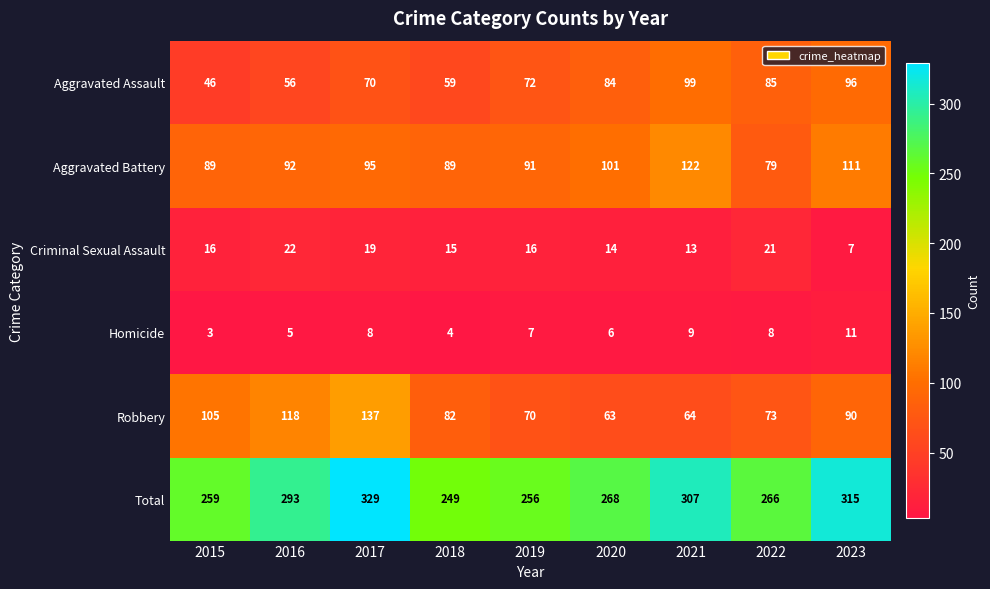

Which series changed the most between 2015 and 2016?

Total